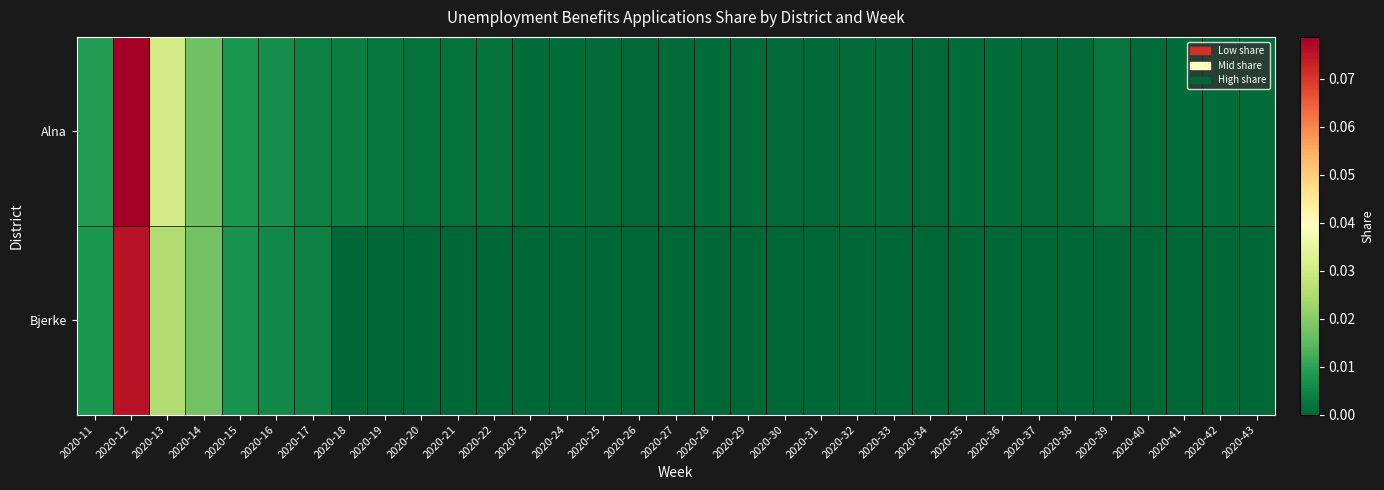

Reading left to right, list all the values displayed in this chart.

Alna: 2020-11=0.0	2020-12=0.1	2020-13=0.0	2020-14=0.0	2020-15=0.0	2020-16=0.0	2020-17=0.0	2020-18=0.0	2020-19=0.0	2020-20=0.0	2020-21=0.0	2020-22=0.0	2020-23=0.0	2020-24=0.0	2020-25=0.0	2020-26=0.0	2020-27=0.0	2020-28=0.0	2020-29=0.0	2020-30=0.0	2020-31=0.0	2020-32=0.0	2020-33=0.0	2020-34=0.0	2020-35=0.0	2020-36=0.0	2020-37=0.0	2020-38=0.0	2020-39=0.0	2020-40=0.0	2020-41=0.0	2020-42=0.0	2020-43=0.0
Bjerke: 2020-11=0.0	2020-12=0.1	2020-13=0.0	2020-14=0.0	2020-15=0.0	2020-16=0.0	2020-17=0.0	2020-18=0.0	2020-19=0.0	2020-20=0.0	2020-21=0.0	2020-22=0.0	2020-23=0.0	2020-24=0.0	2020-25=0.0	2020-26=0.0	2020-27=0.0	2020-28=0.0	2020-29=0.0	2020-30=0.0	2020-31=0.0	2020-32=0.0	2020-33=0.0	2020-34=0.0	2020-35=0.0	2020-36=0.0	2020-37=0.0	2020-38=0.0	2020-39=0.0	2020-40=0.0	2020-41=0.0	2020-42=0.0	2020-43=0.0